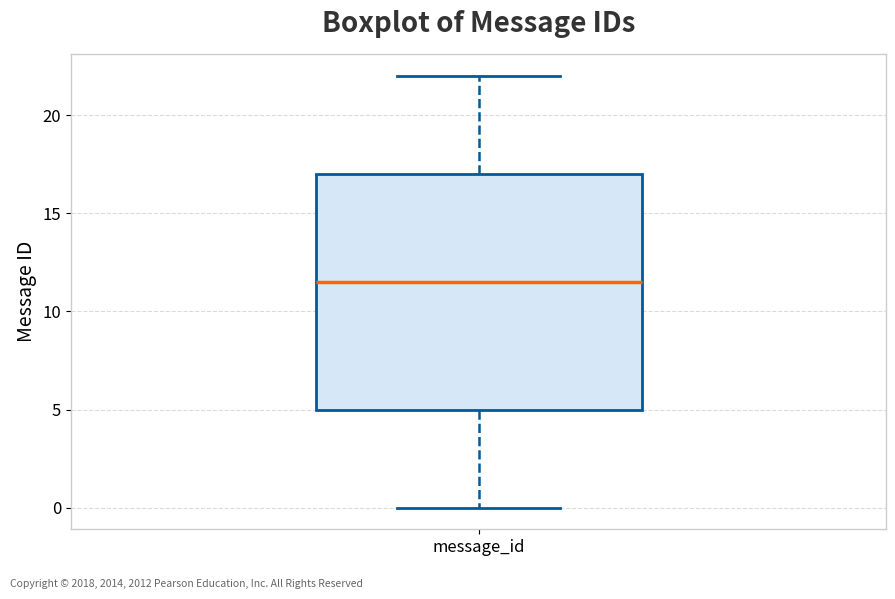

Read this box plot against the y-axis: the position of the median line, the range covered by the box, and the ends of both whiskers. The values are not printed on the chart, so give them approximately, as read against the axis.

median 11.5, box 5.0 to 17.0, whiskers 0.0 to 22.0